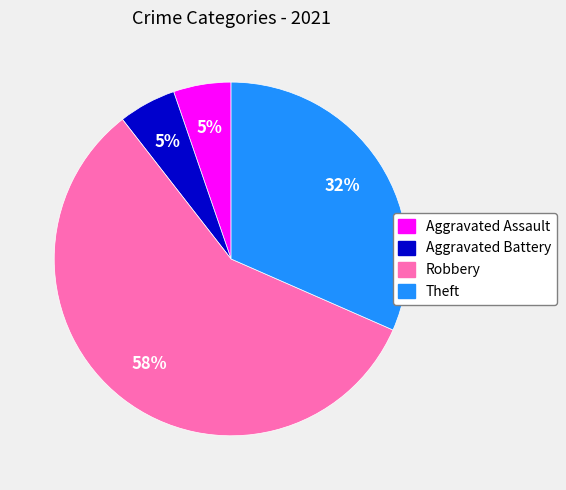

What is the largest slice in the pie chart?

Robbery